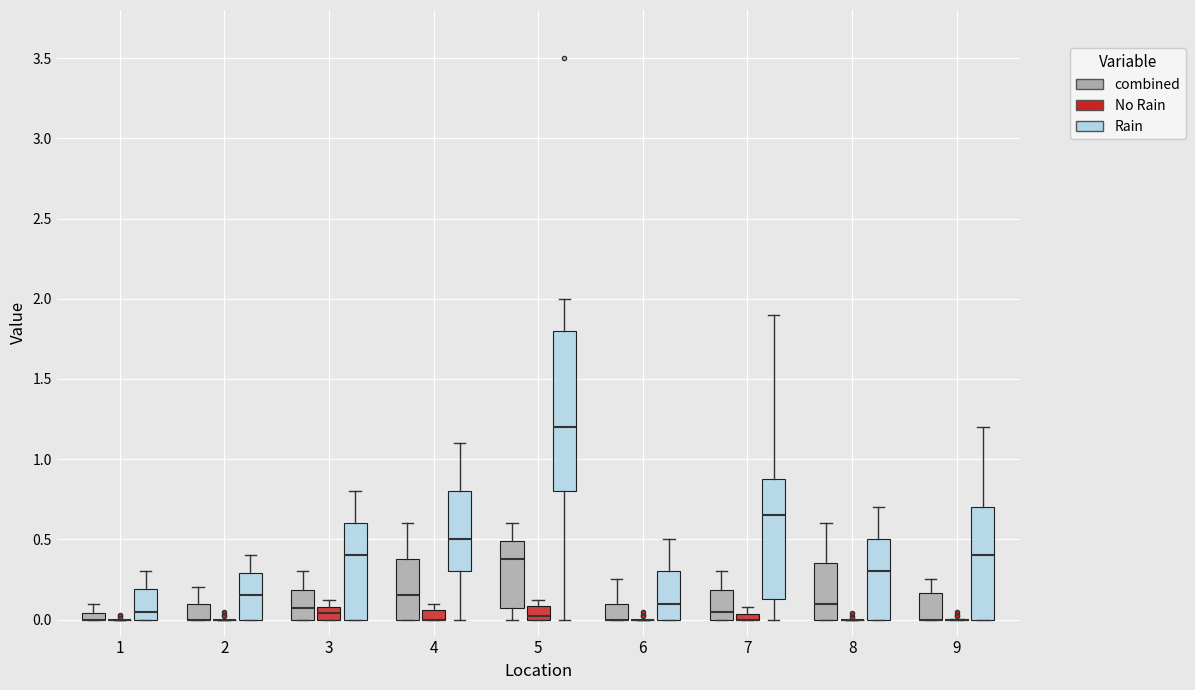

Where is the lower edge of the box for 6 (combined) on the y-axis? The values are not printed on the chart, so give them approximately, as read against the axis.

0.00